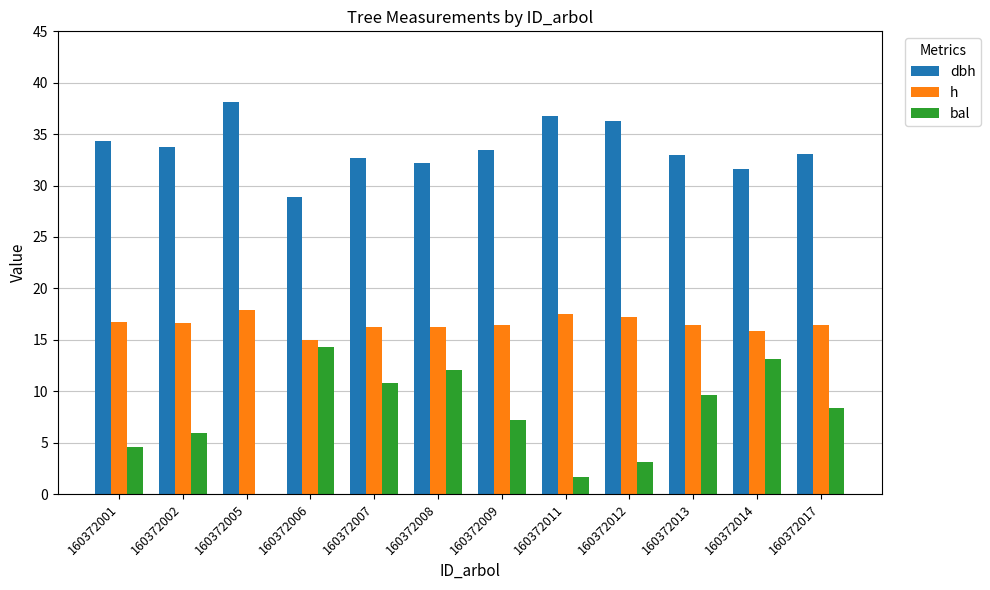

Between 160372011 and 160372012, which series saw the biggest shift?

bal